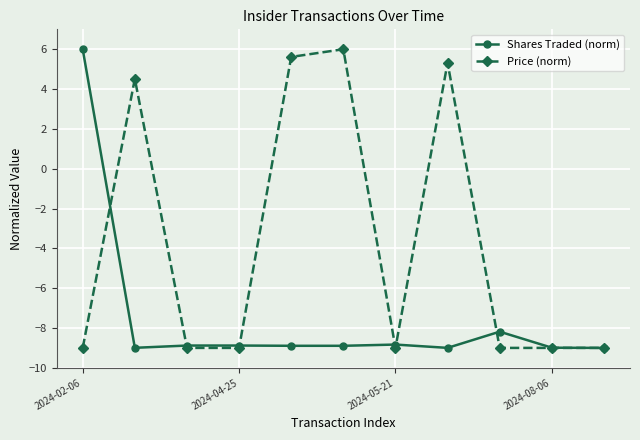

Rank the series by their average value, from highest to lowest.

Price (norm), Shares Traded (norm)